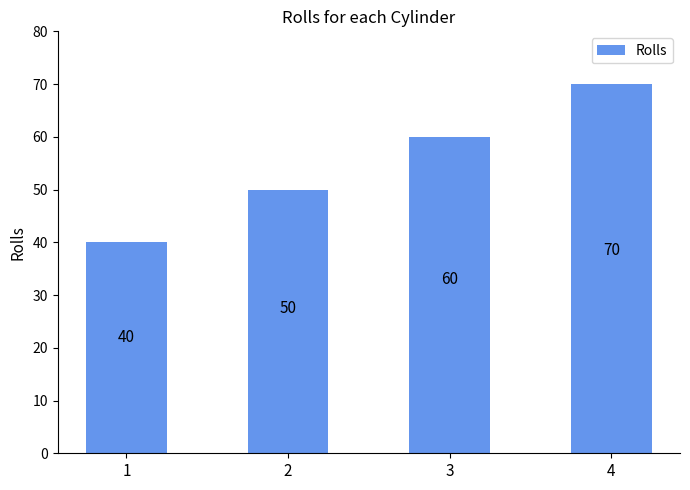

What is the average value?

55